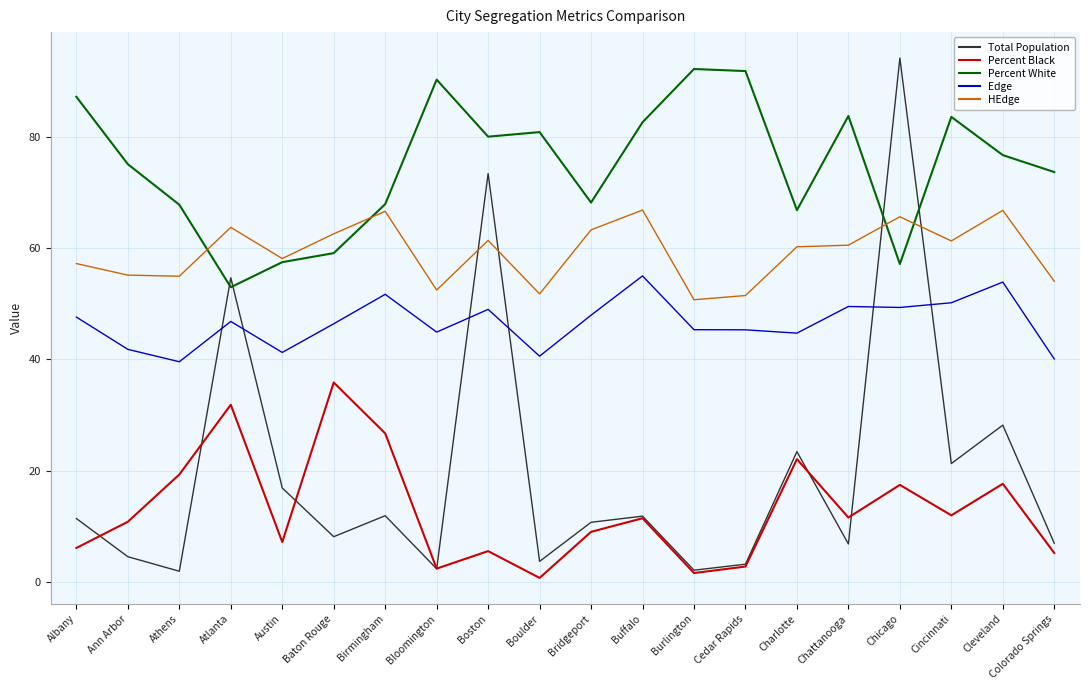

True or false: Edge and HEdge intersect in this chart.

False